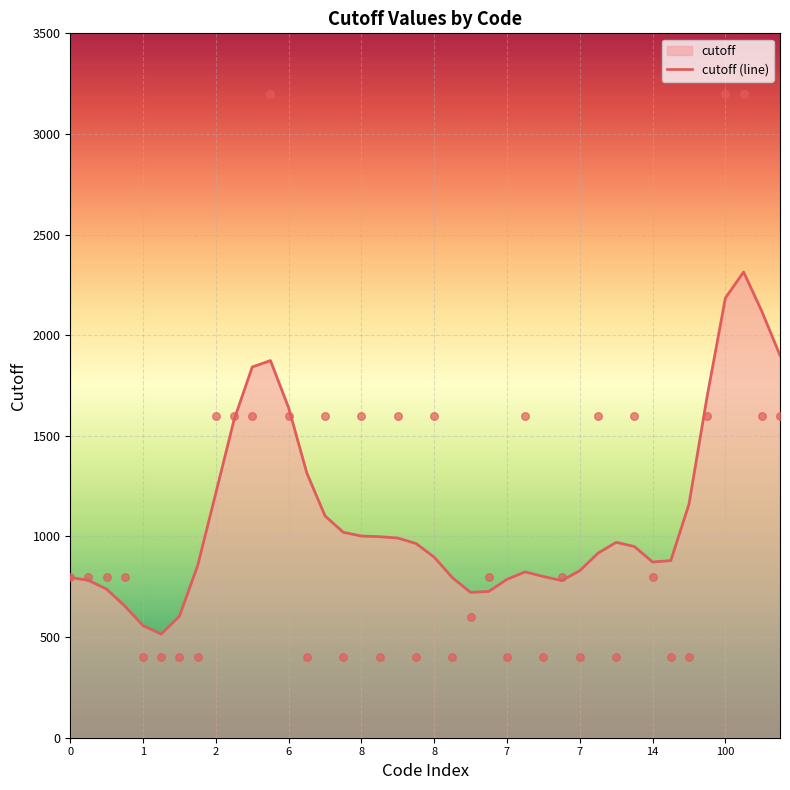

What is the ratio of the value at 1 to the value at 16?

0.8